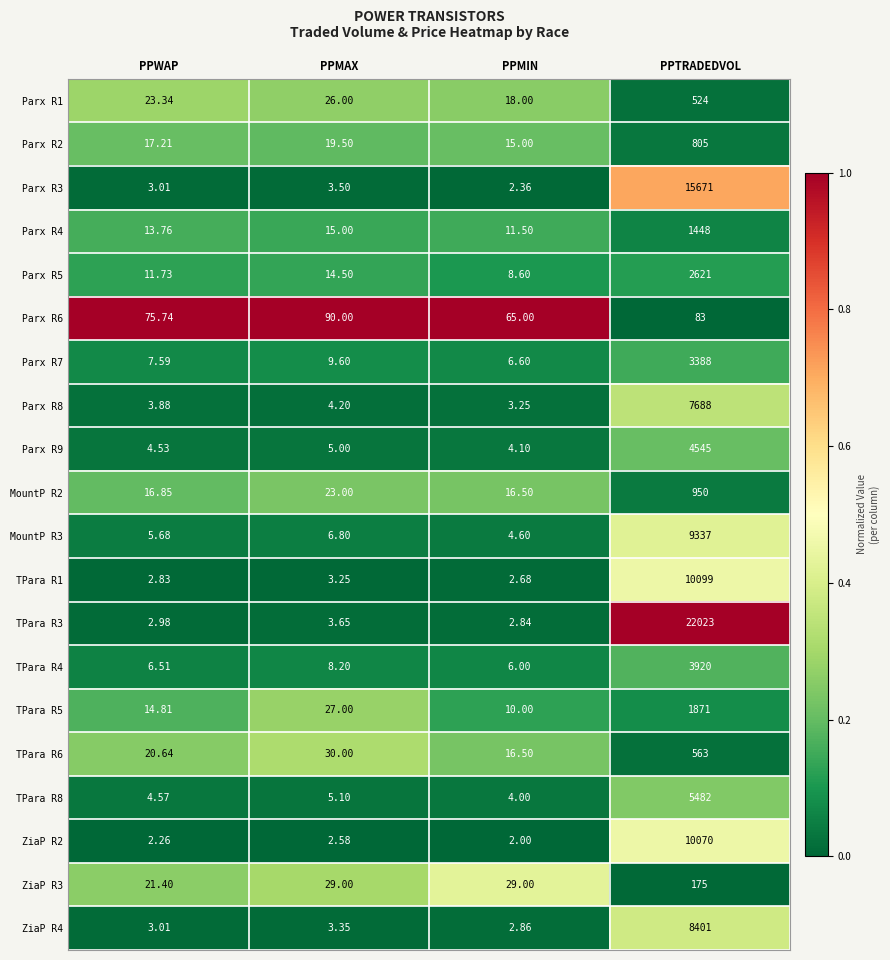

Which series has the largest range (max minus min)?

TPara R3